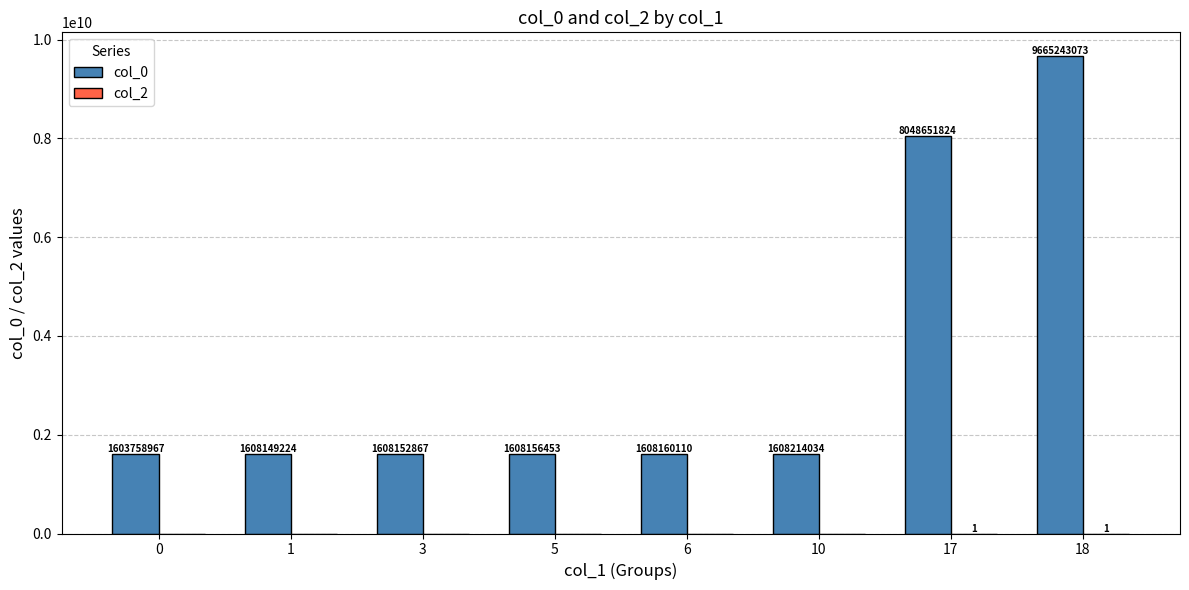

Is it true that col_0 equals 1603758967 at 0?

True